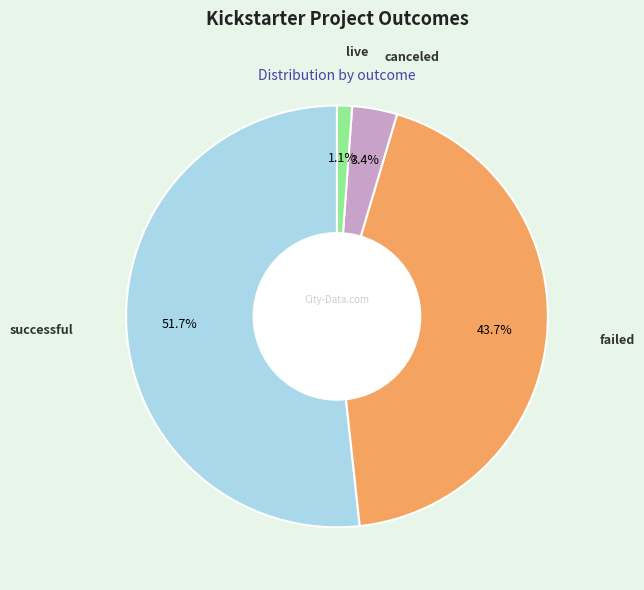

Is there any slice that represents more than half of the pie?

Yes